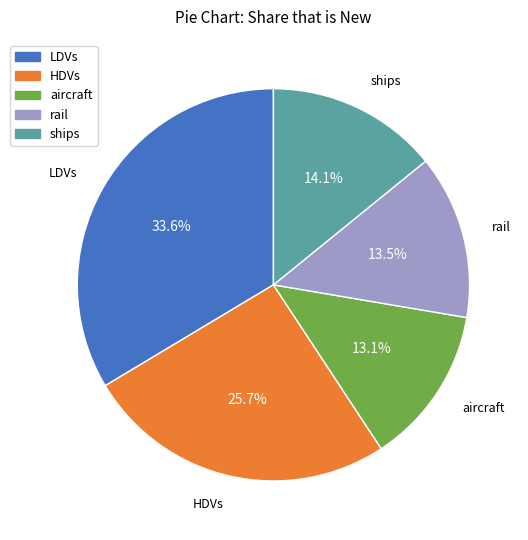

Which category has the biggest portion of the pie?

LDVs